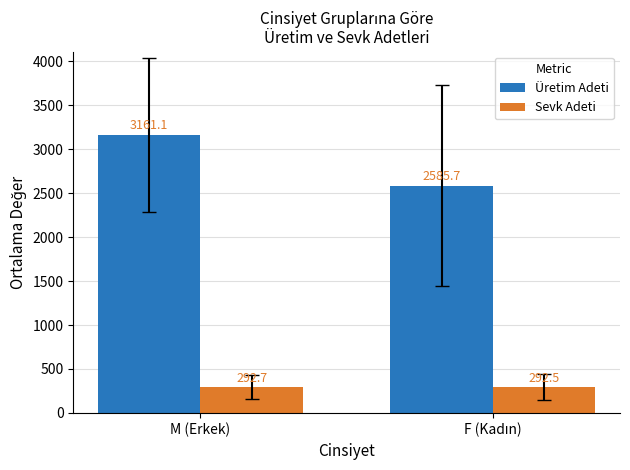

How many bars are there in total?

4